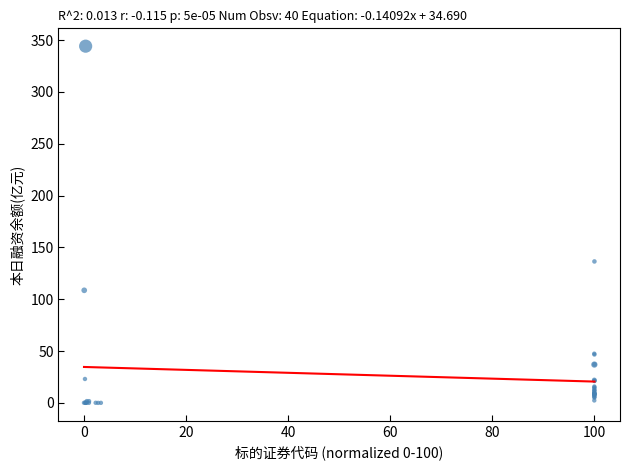

What Y value in the scatter plot is closest to 172?

136.4